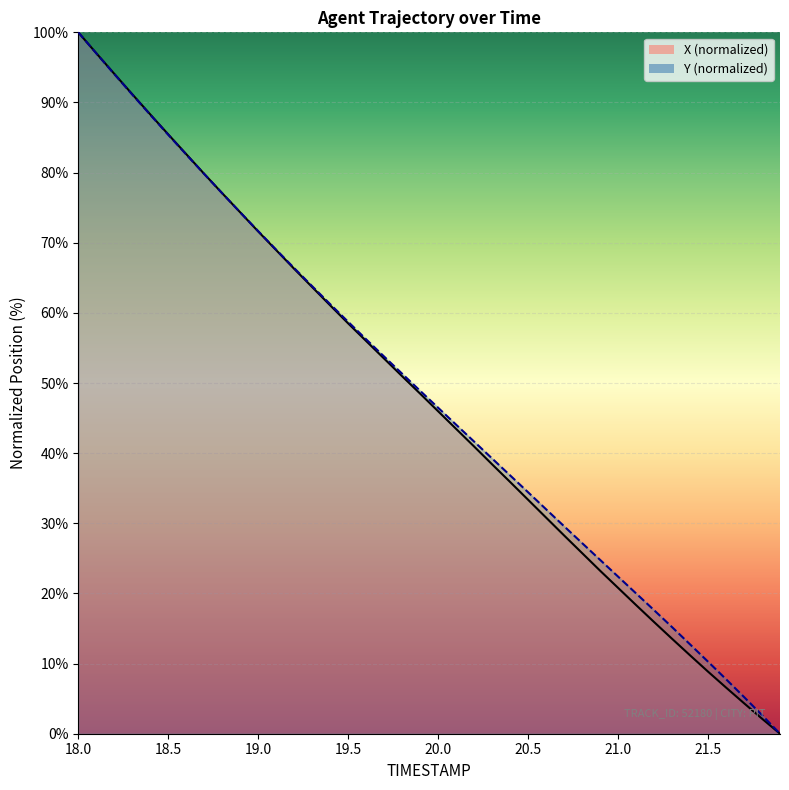

What is the maximum value for X?

100.0